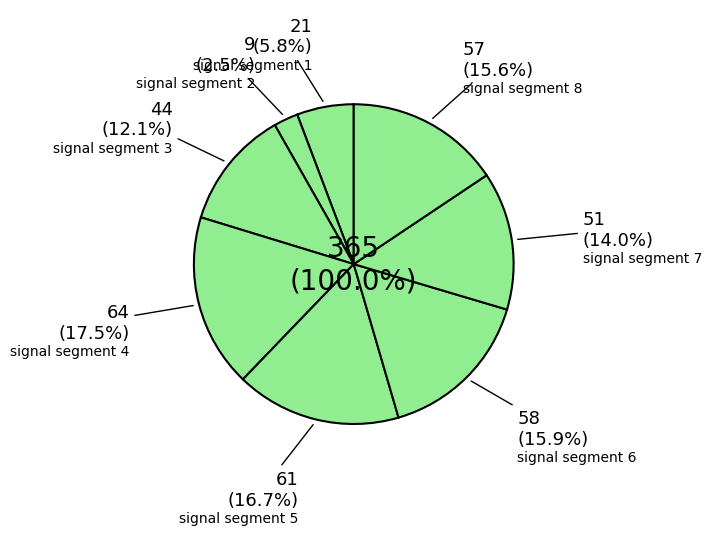

Which has a higher value, signal segment 2 or signal segment 7?

signal segment 7